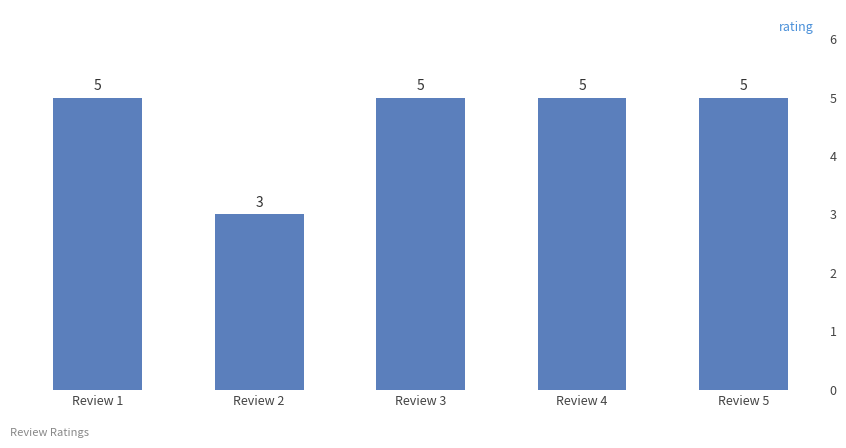

Does the chart contain stacked bars?

No